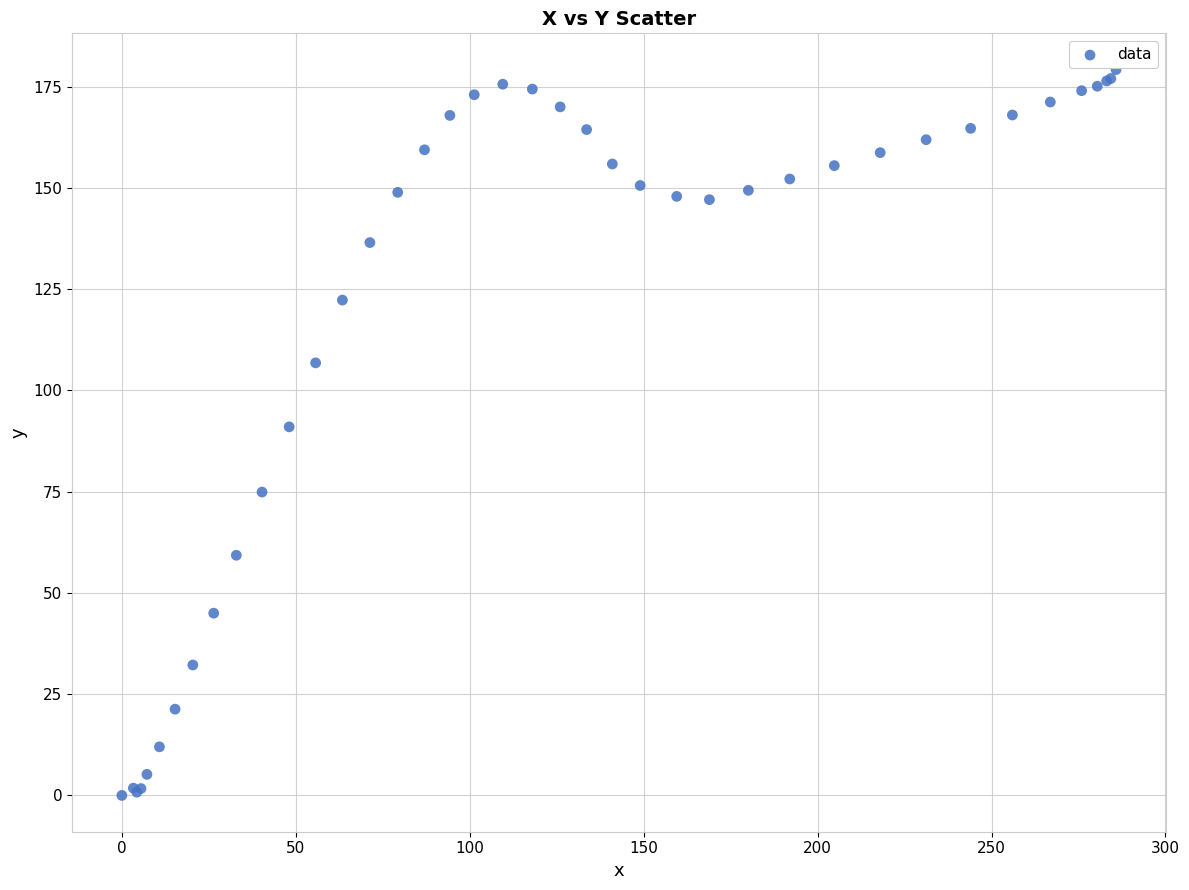

What Y value in the scatter plot is closest to 89?

91.0